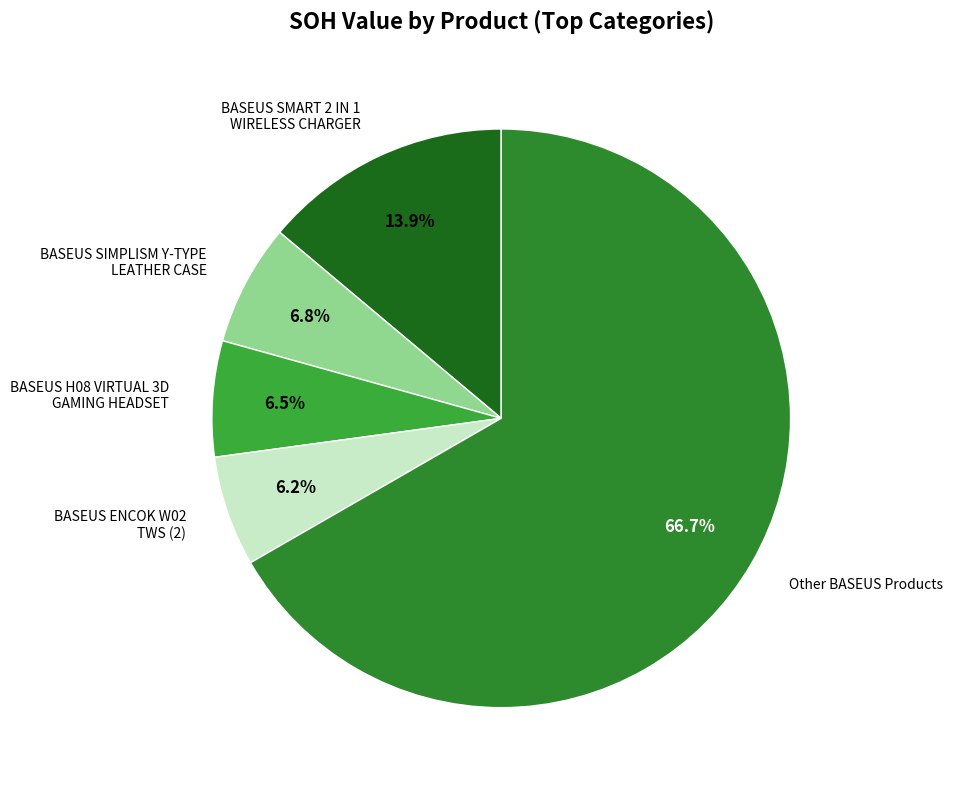

How many slices are in this pie chart?

5